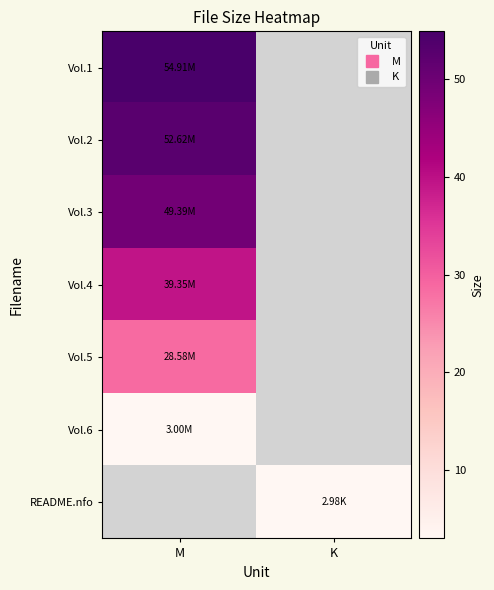

How many positive values does the README.nfo series have?

1